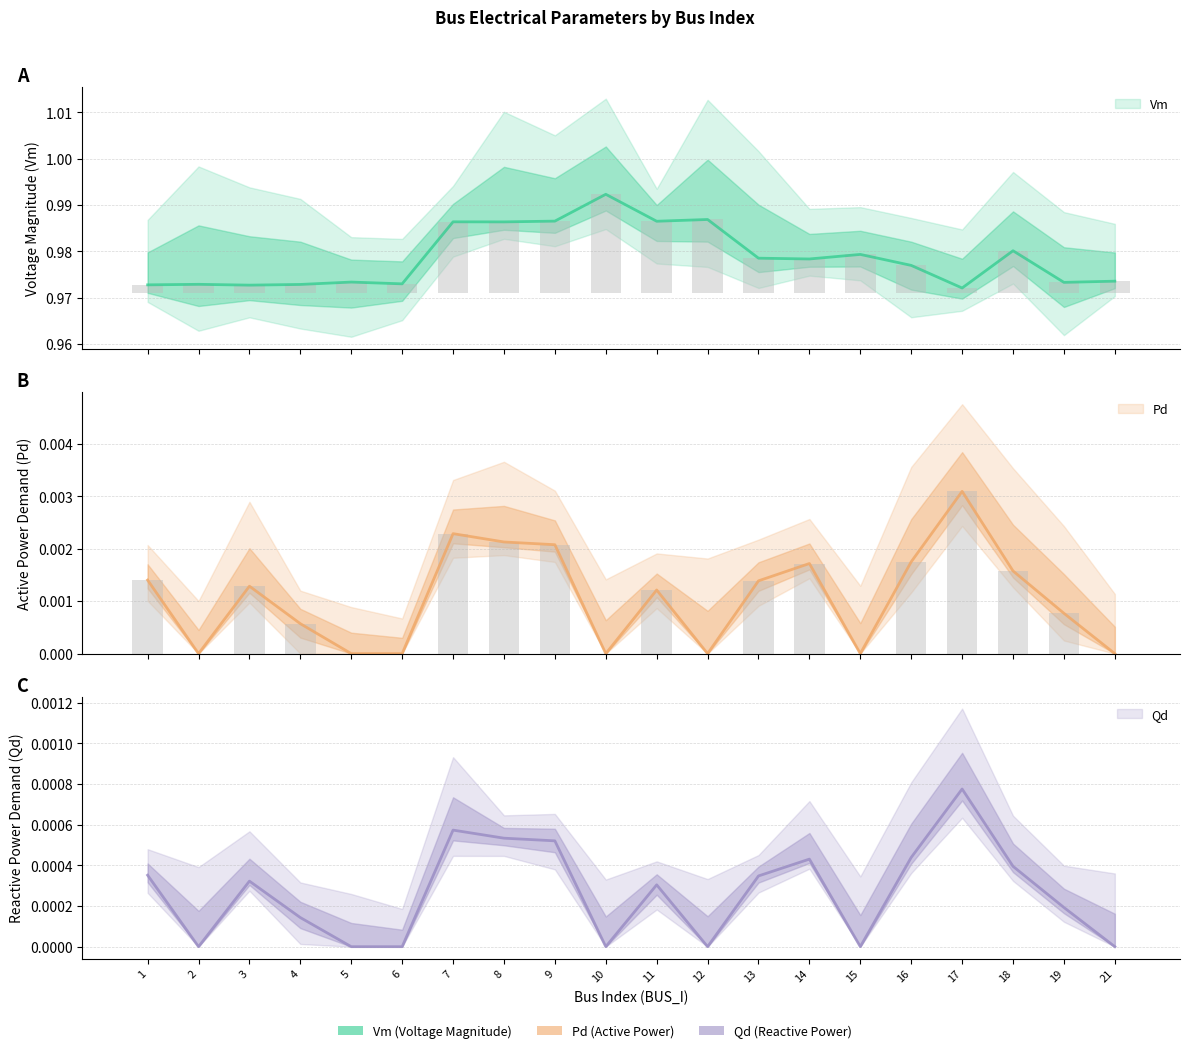

At which label is Qd closest to 0?

2